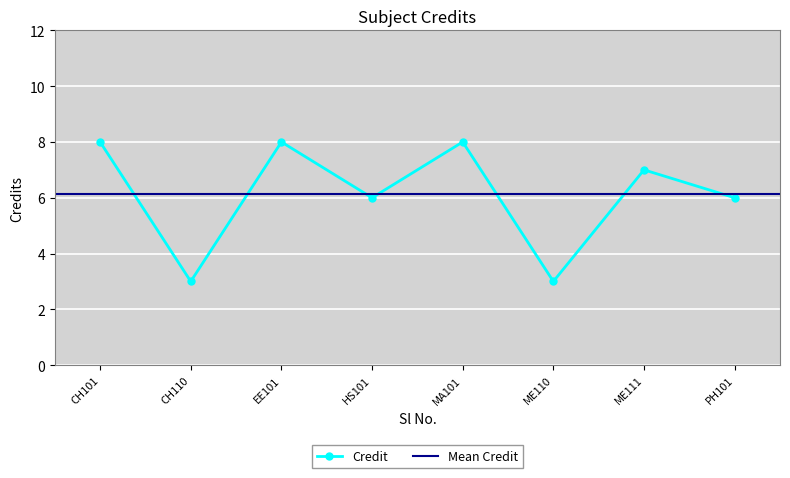

What is the value of the Credit point at the 4th from the left?

6